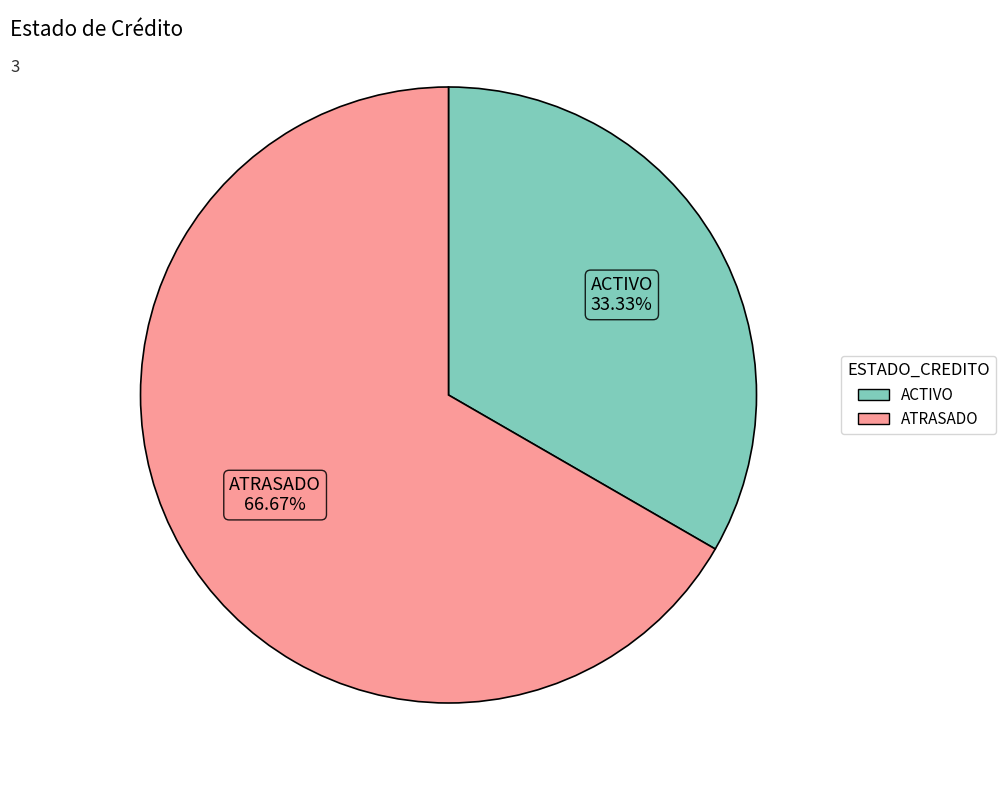

Is it true that ATRASADO is 67% of the pie?

True